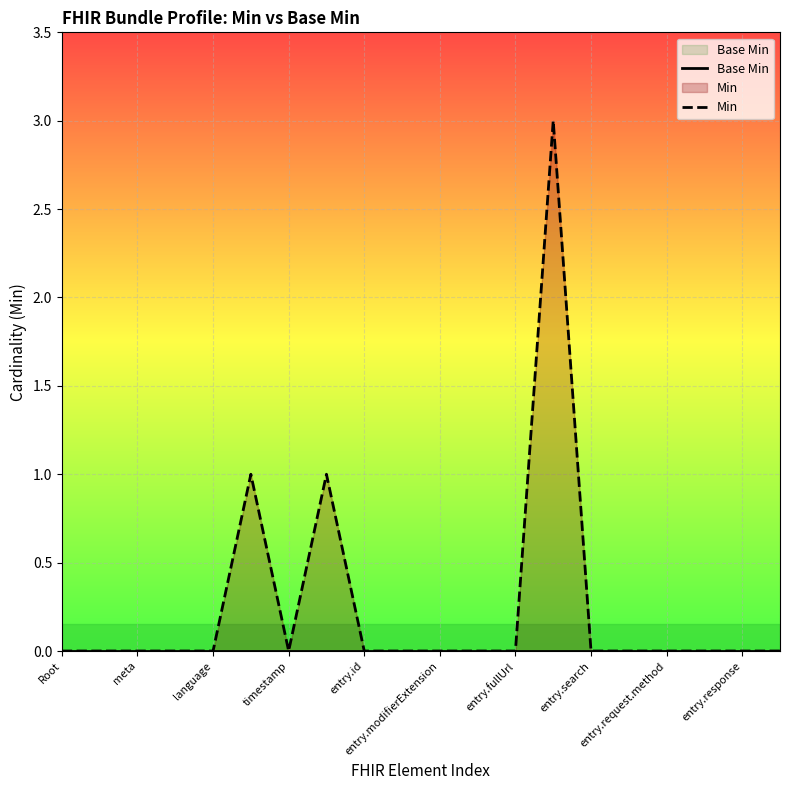

What is the greatest value displayed?

3